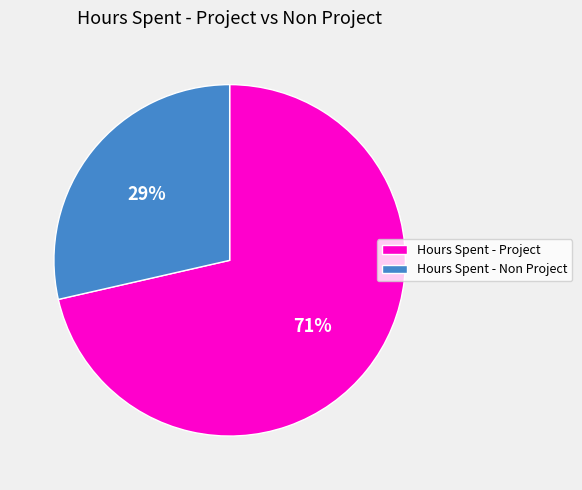

Rank the categories by value from highest to lowest.

Hours Spent - Project, Hours Spent - Non Project